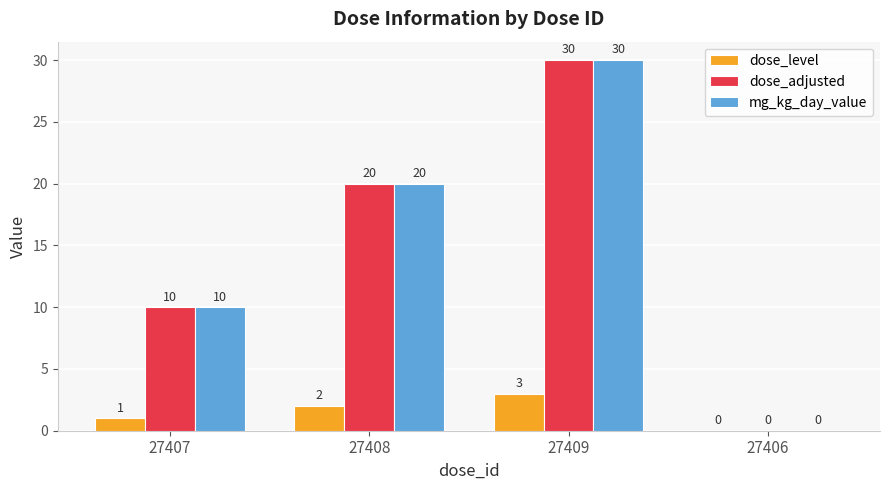

At which category is the sum across all series the highest?

27409